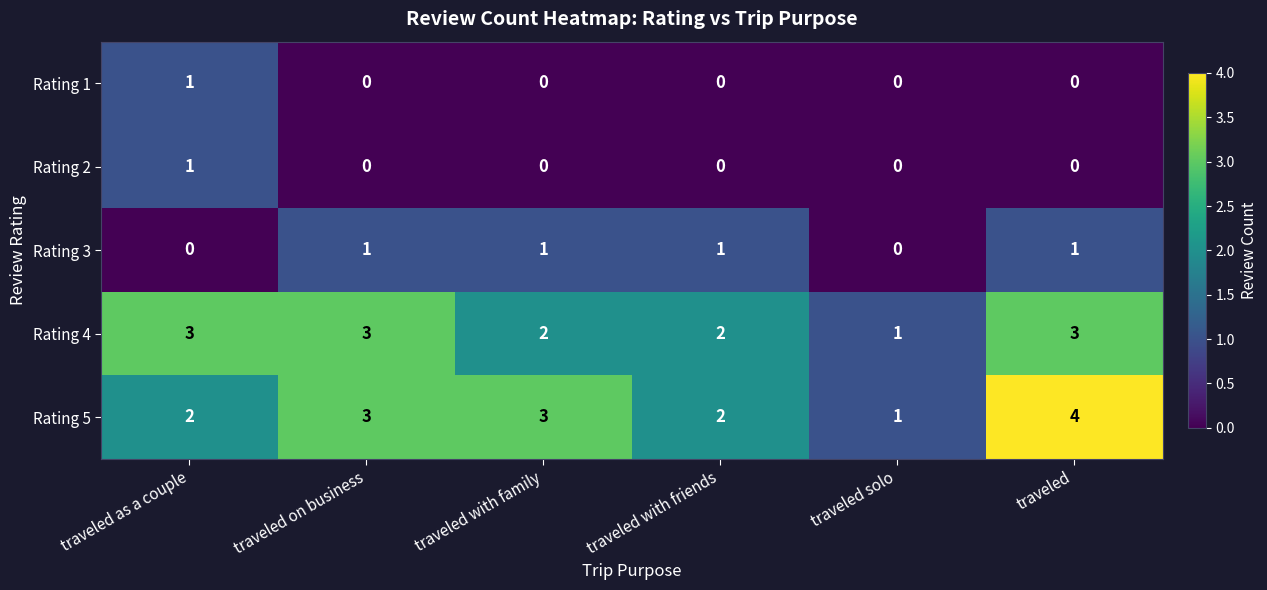

At which label does Rating 5 reach its minimum?

traveled solo